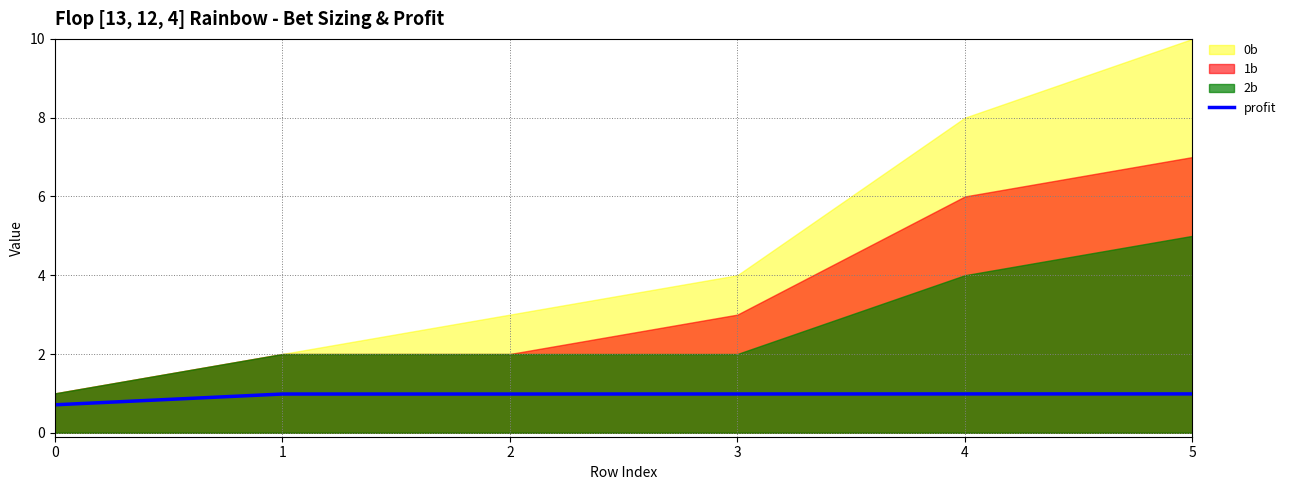

What is the approximate value at 0?

0.7